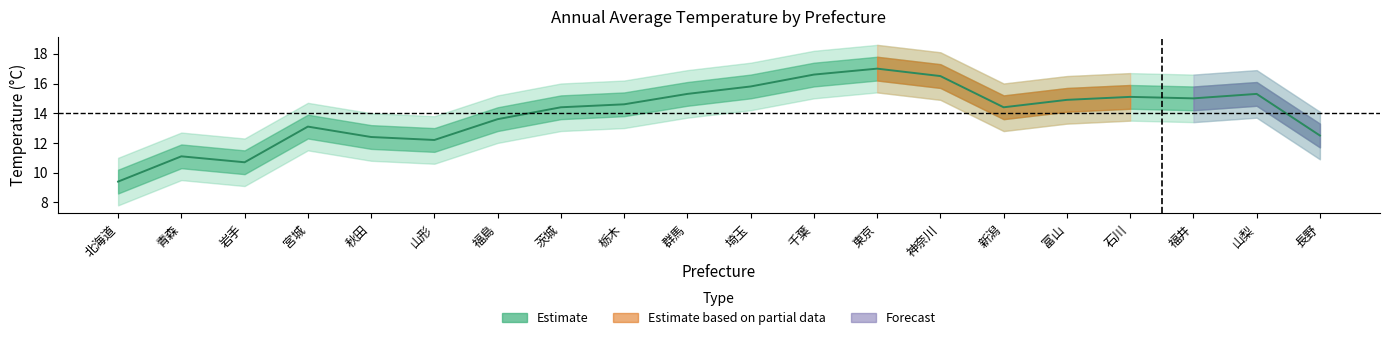

True or false: the data shows 8.5 at 千葉.

False